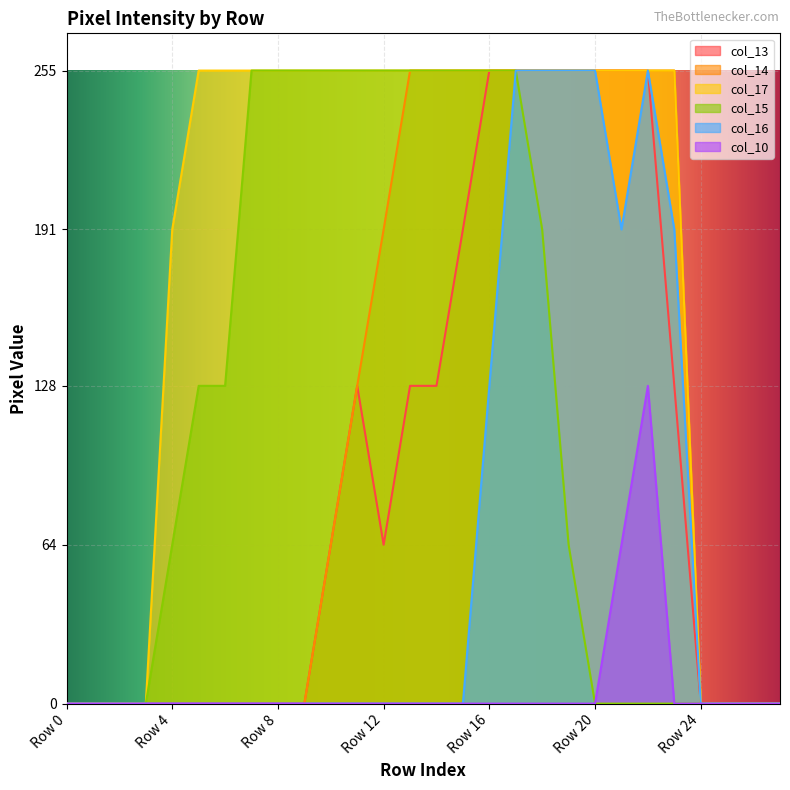

How many lines are shown in the chart?

6